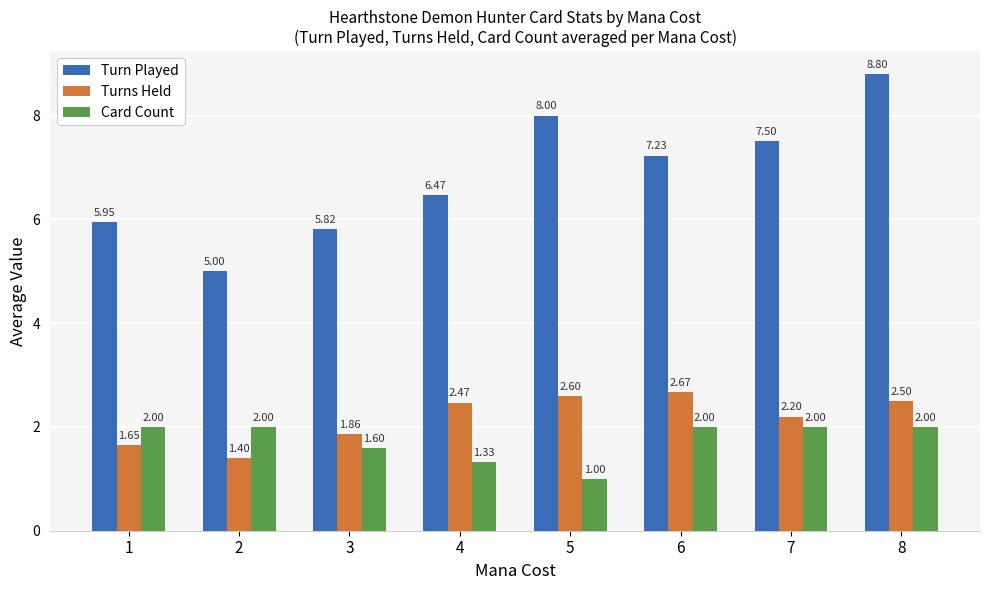

What is the difference between the maximum and minimum values in the Turn Played series?

3.8